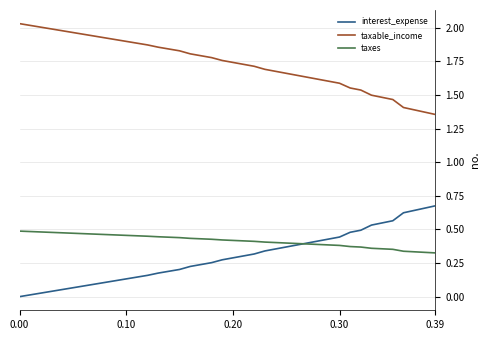

List the series in order of their peak value, highest first.

taxable_income, interest_expense, taxes